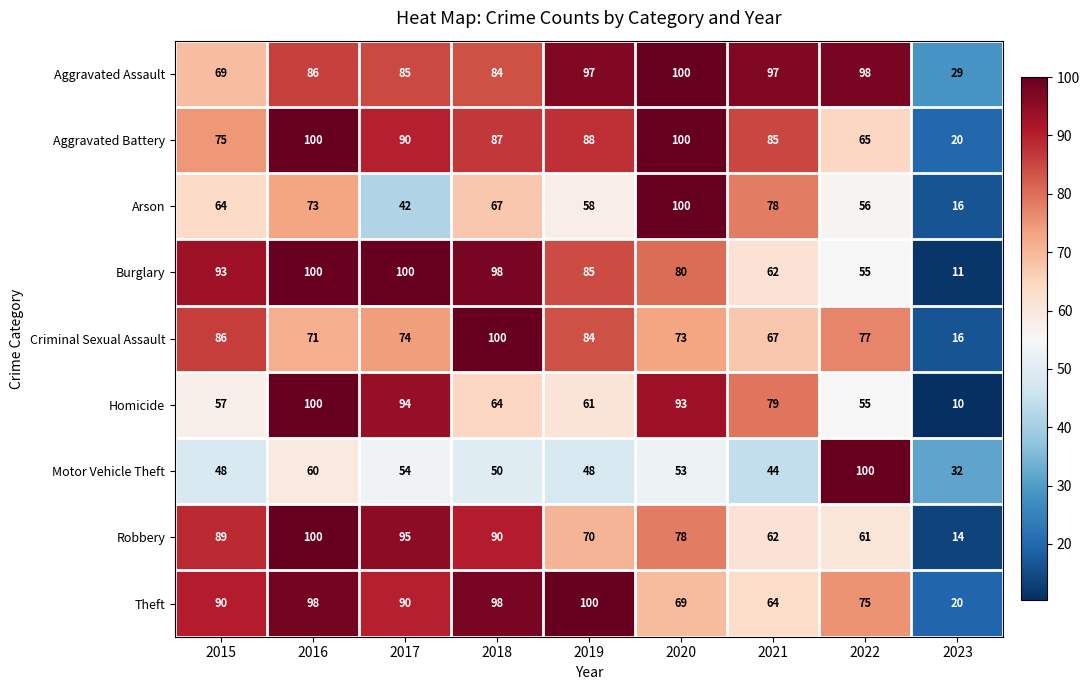

Rank the series at 2019 from highest to lowest value.

Theft, Aggravated Assault, Aggravated Battery, Burglary, Criminal Sexual Assault, Robbery, Homicide, Arson, Motor Vehicle Theft